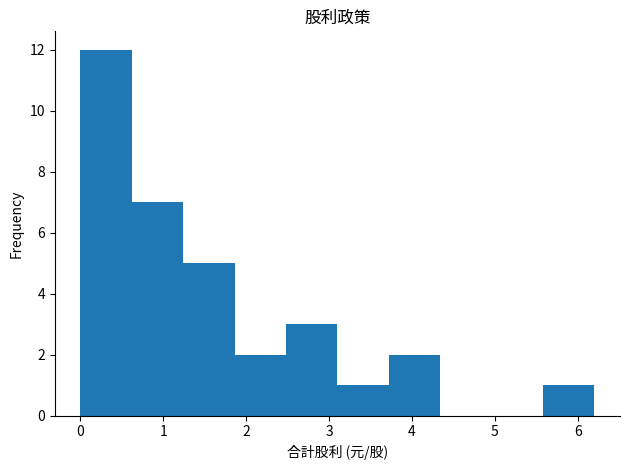

What is the height of the bar covering 0.00 to 0.62 on the x-axis? Neither the bar edges nor the heights are printed on the chart, so give them approximately, as read against the axes.

12